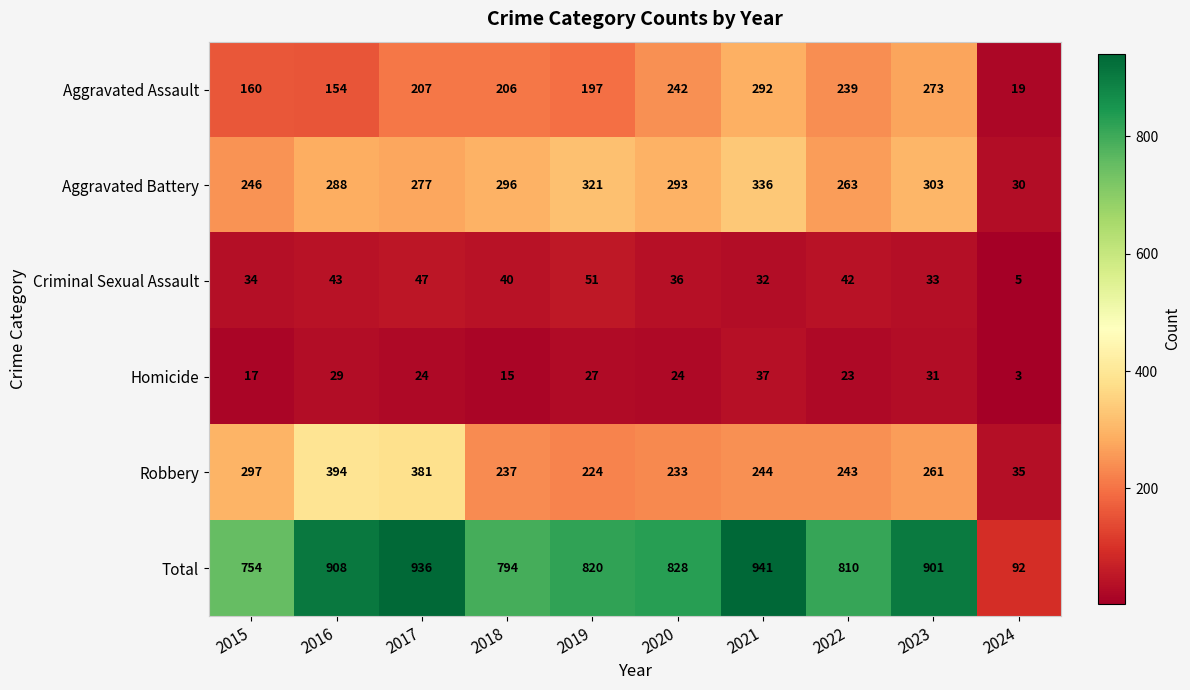

Which series changed the most between 2021 and 2023?

Total